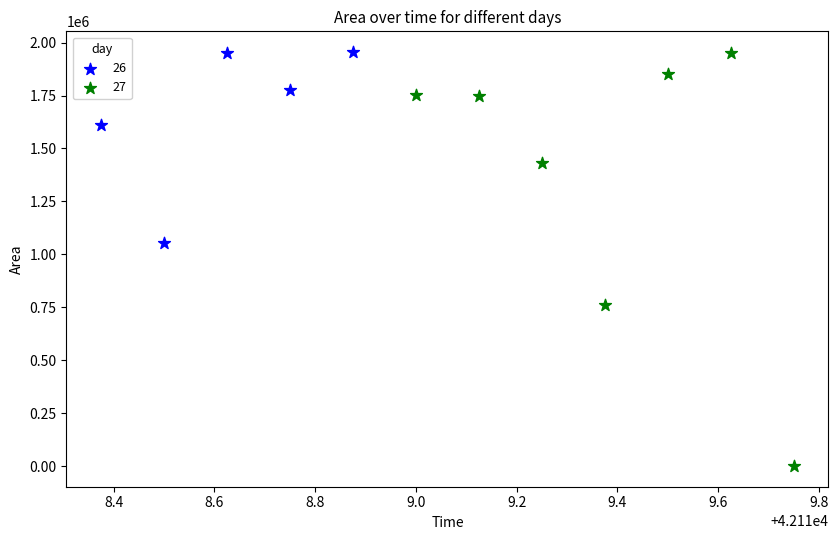

What are all the series names shown in the legend?

26, 27